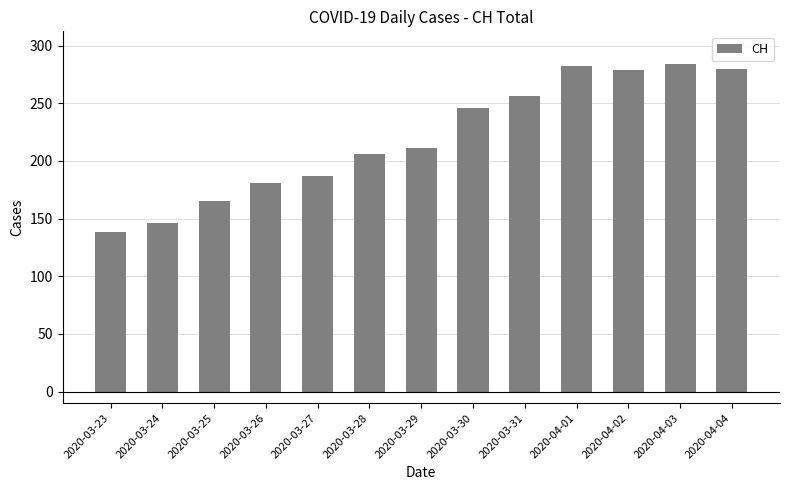

What is the label of the 10th bar from the left?

2020-04-01